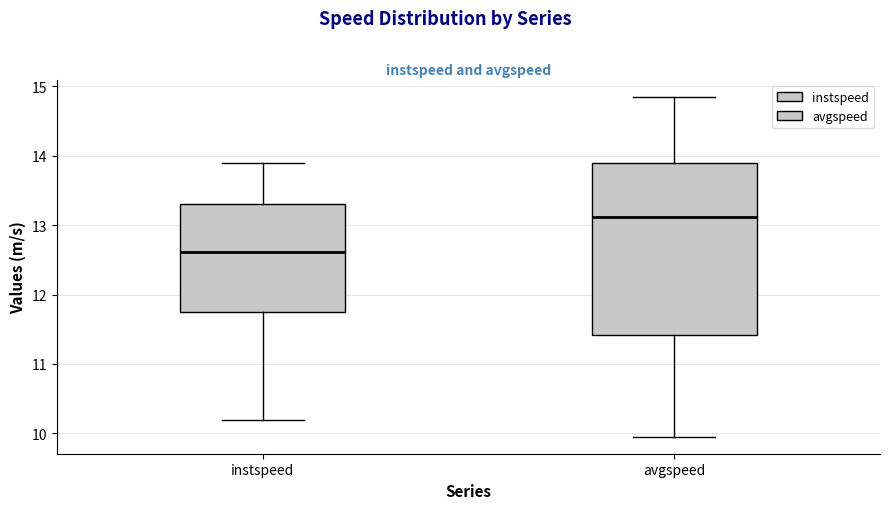

Reading left to right, transcribe this box plot: for each box, give where its median line is, the range the box spans, and where its two whiskers end, as read against the y-axis. The values are not printed on the chart, so give them approximately, as read against the axis.

instspeed: median 12.6, box 11.8 to 13.3, whiskers 10.2 to 13.9
avgspeed: median 13.1, box 11.4 to 13.9, whiskers 10.0 to 14.9